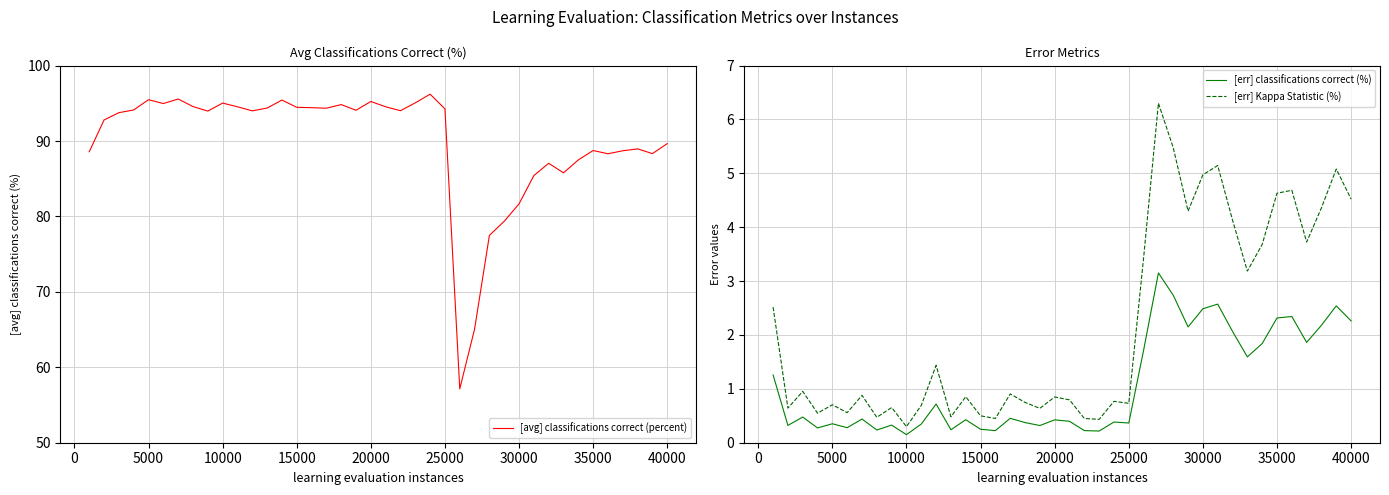

True or false: [err] classifications correct (%) and [err] Kappa Statistic (%) cross at least once.

False